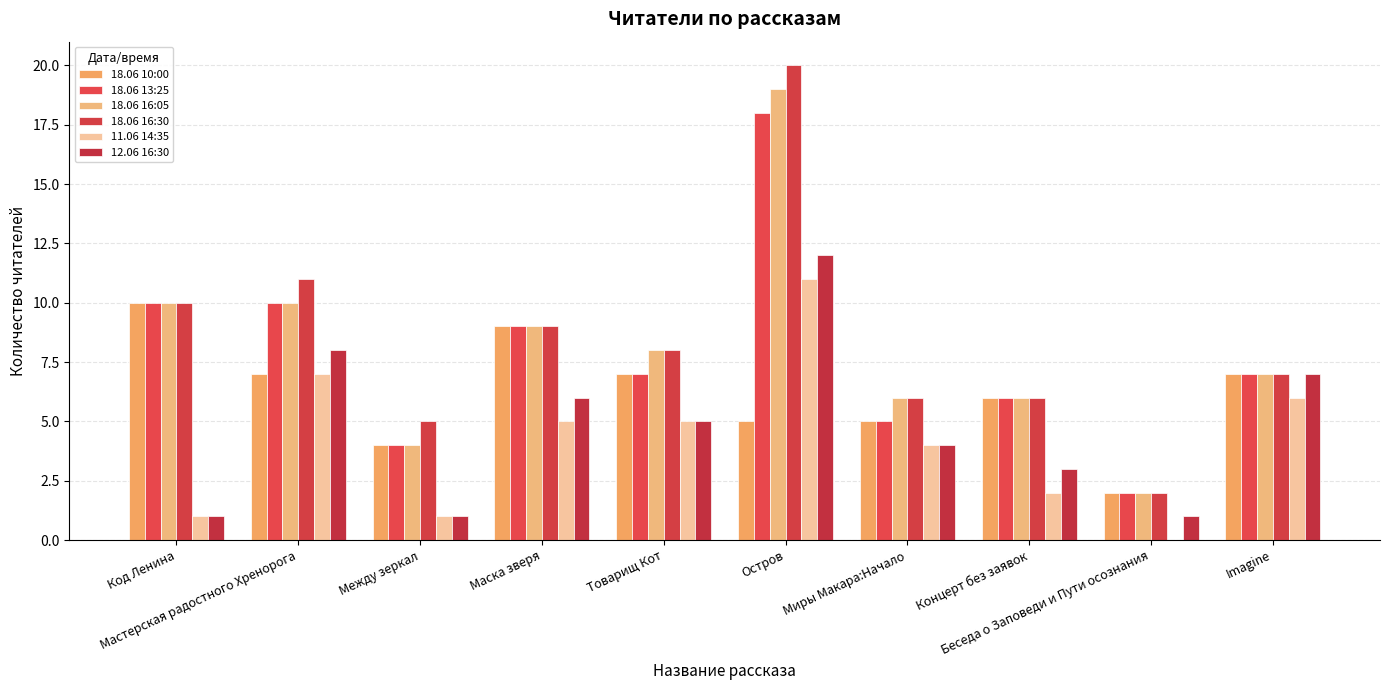

Count the number of data series in this chart.

6